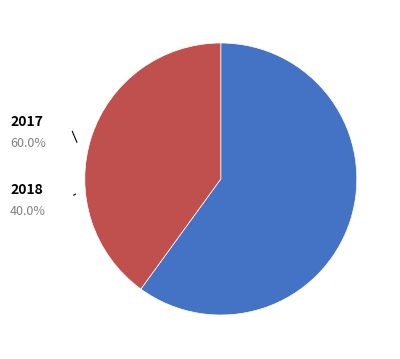

What is the smallest slice in the pie chart?

2018